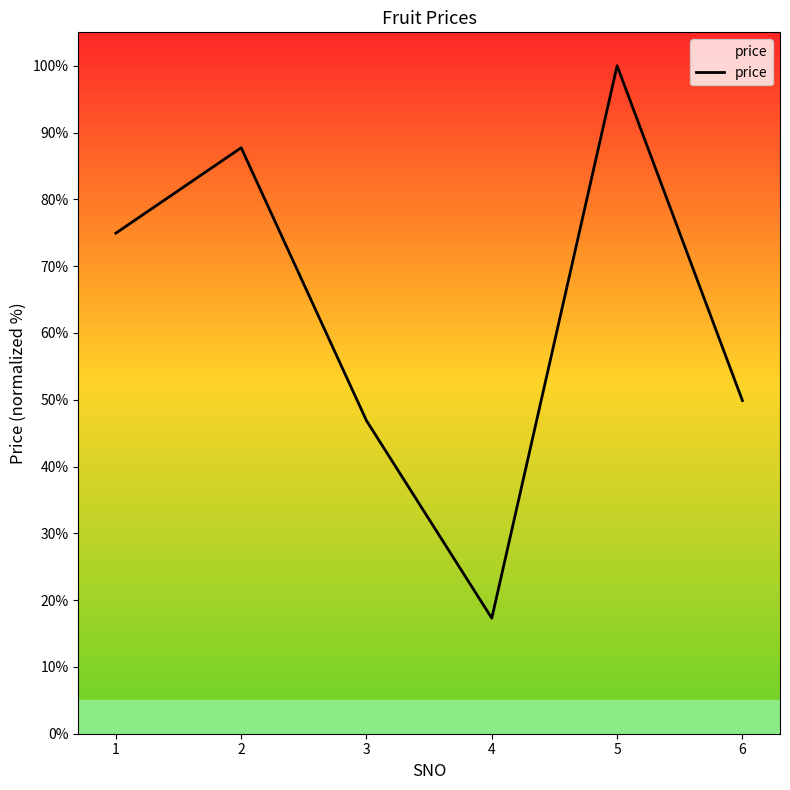

Where is the first local maximum?

2